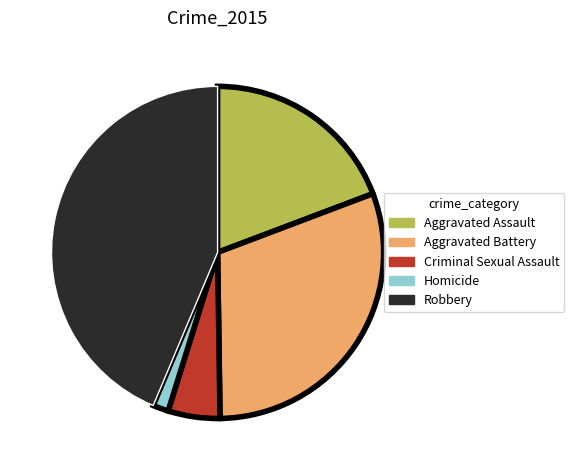

Is the sum of Criminal Sexual Assault and Aggravated Assault greater than half?

No